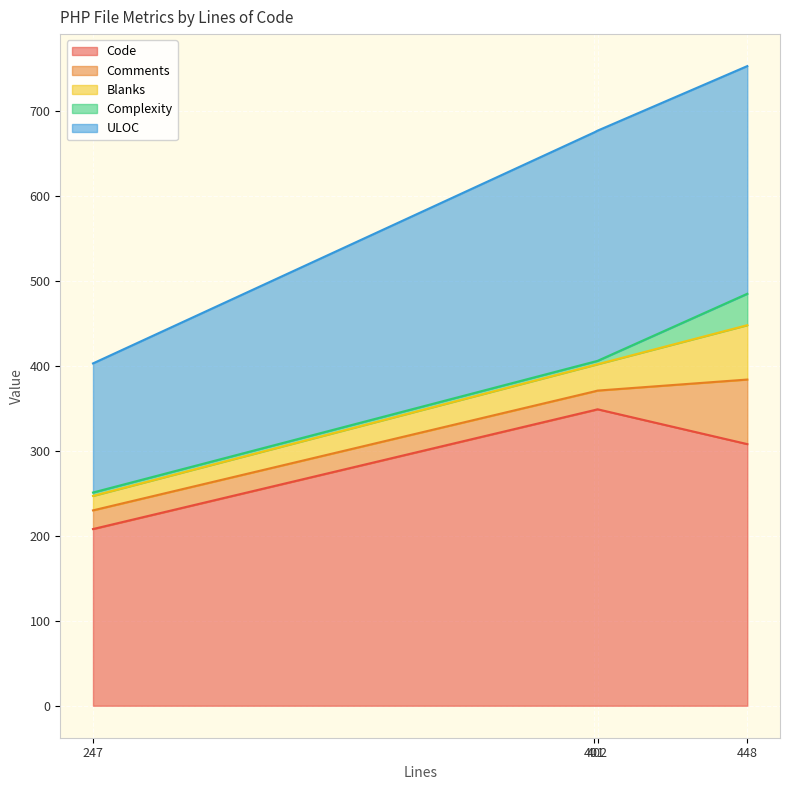

What is the label of the 2nd point from the right?

401